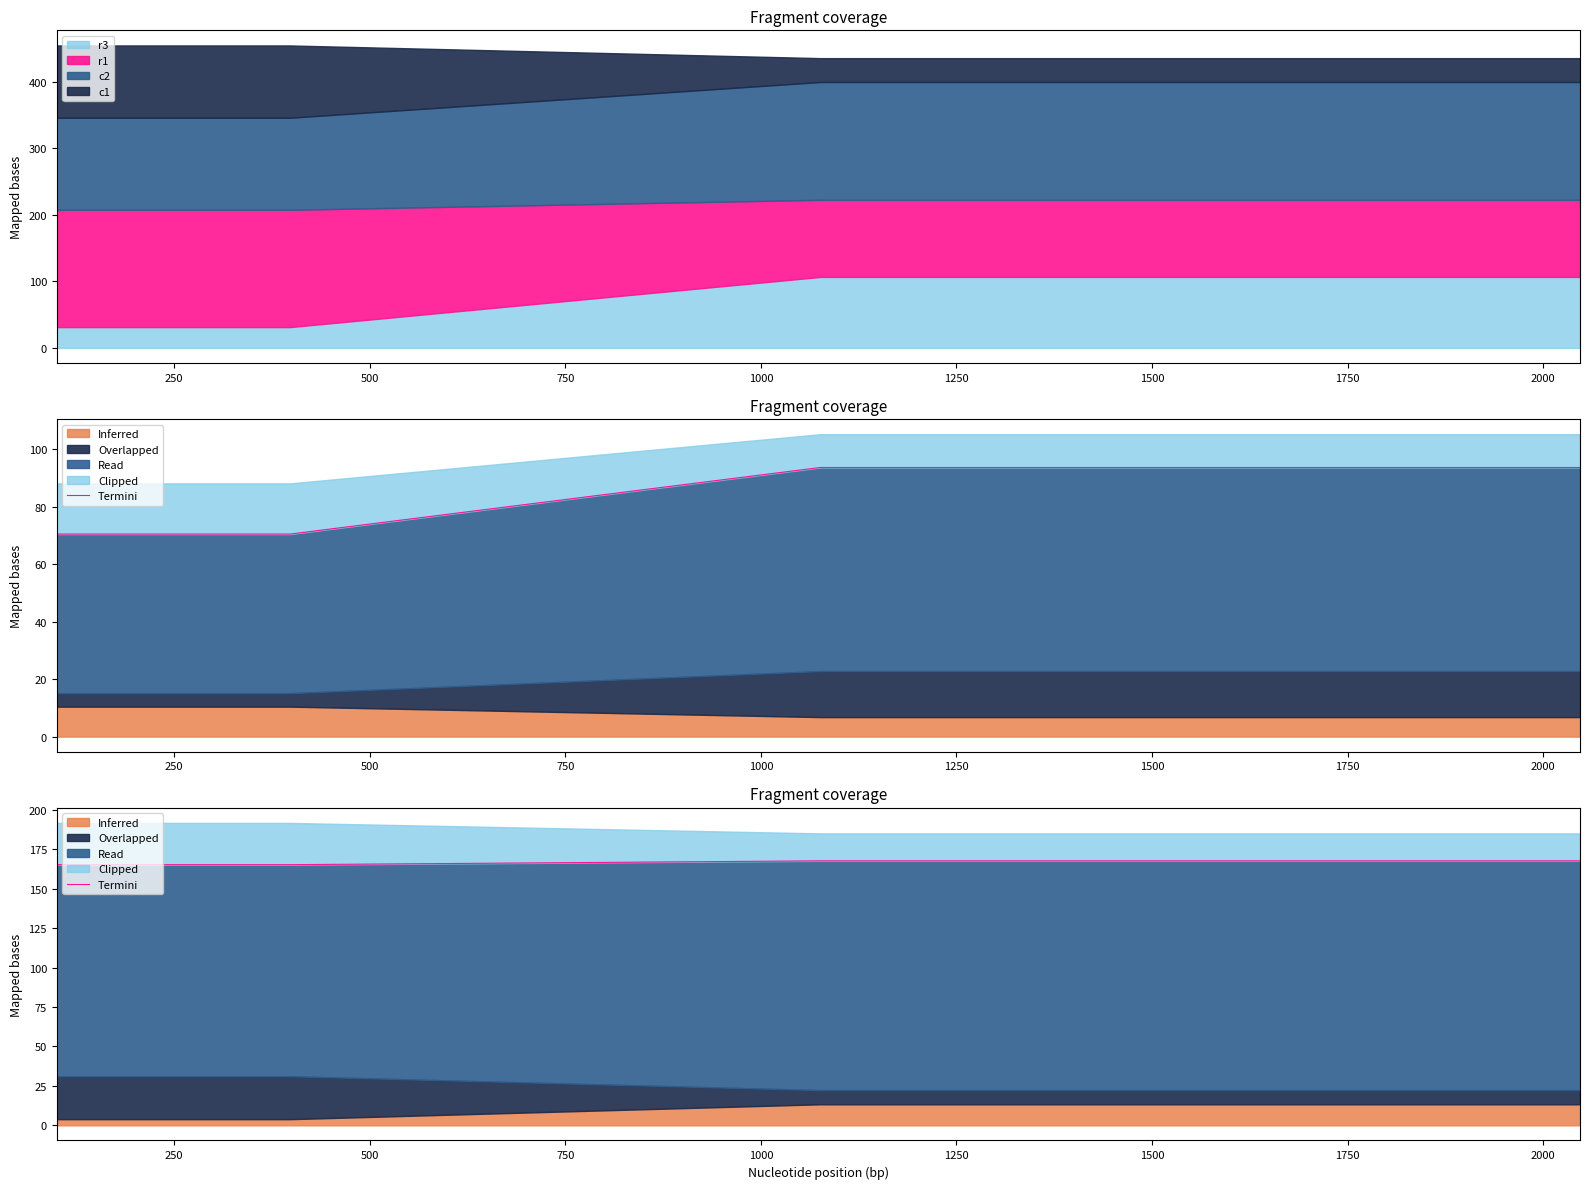

What is the minimum value for r3?

31.3